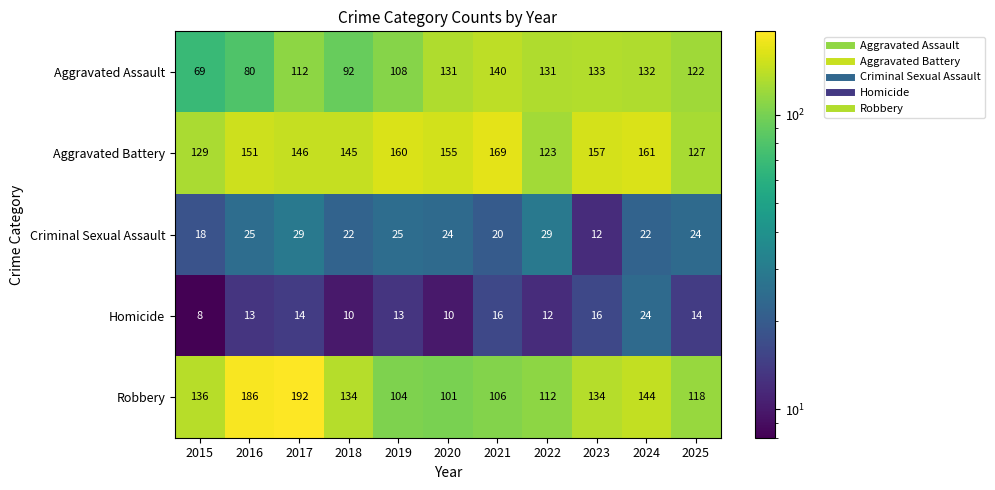

Between 2018 and 2019, which series saw the biggest shift?

Robbery